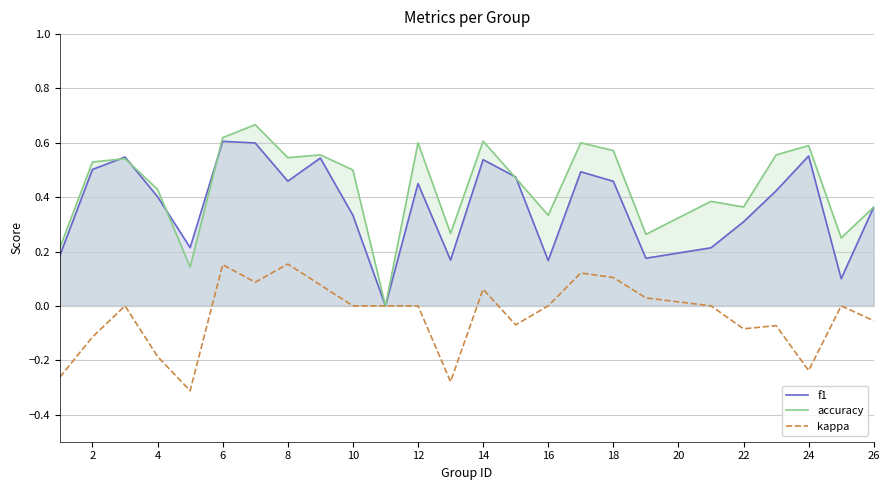

At 12, list the series in order from smallest to largest.

kappa, f1, accuracy